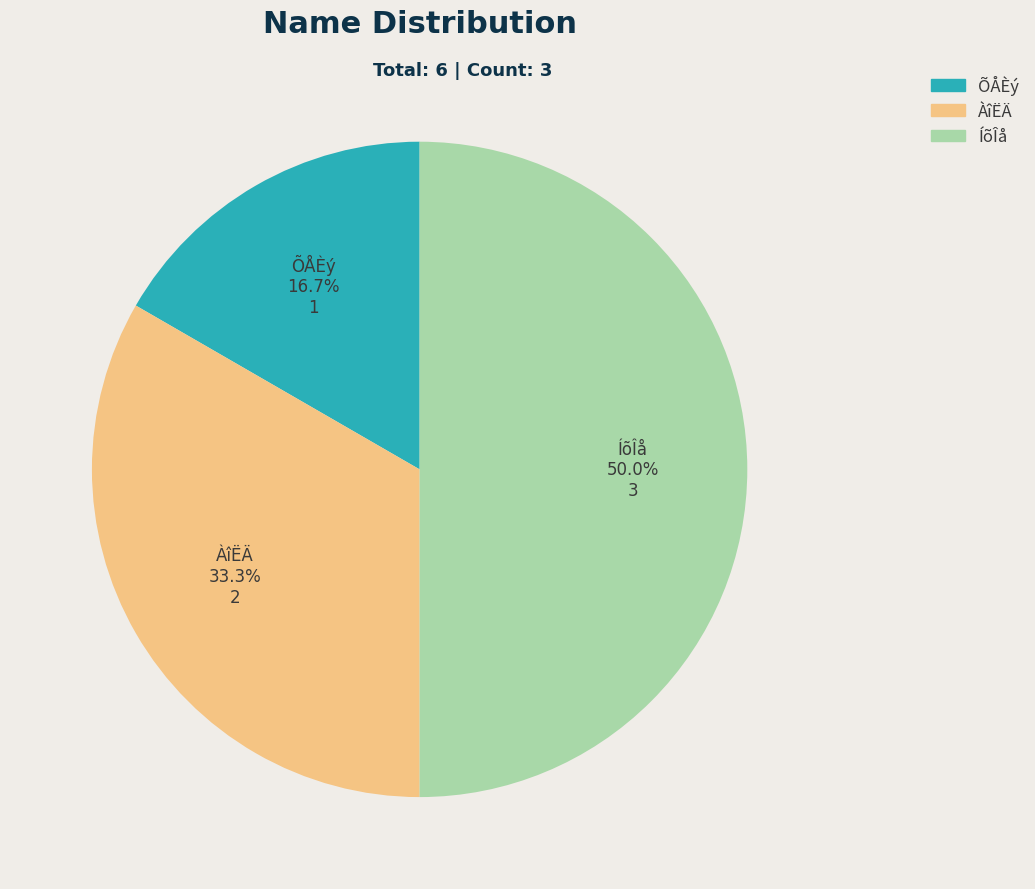

What percentage is NOT represented by ÀîËÄ?

66.7%